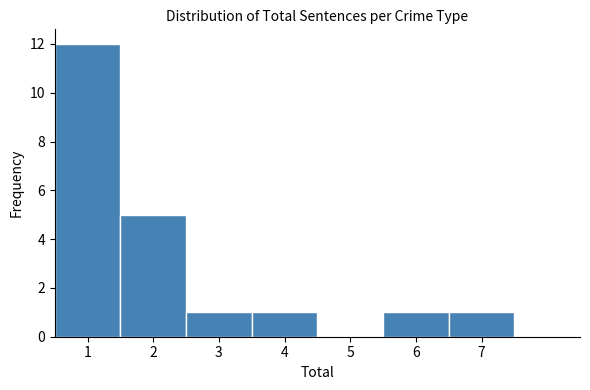

Reading left to right, transcribe this chart: for each bar, give the range it covers on the x-axis and its height. The values are not printed on the chart, so give them approximately, as read against the axis.

0.5 to 1.5: 12
1.5 to 2.5: 5
2.5 to 3.5: 1
3.5 to 4.5: 1
4.5 to 5.5: 0
5.5 to 6.5: 1
6.5 to 7.5: 1